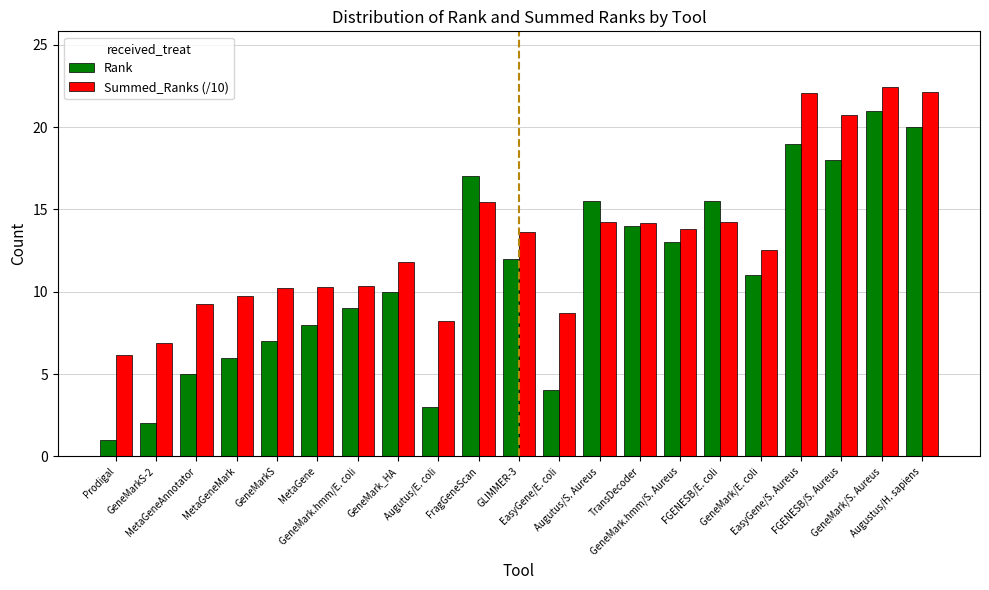

At how many categories does at least one series exceed 10?

15